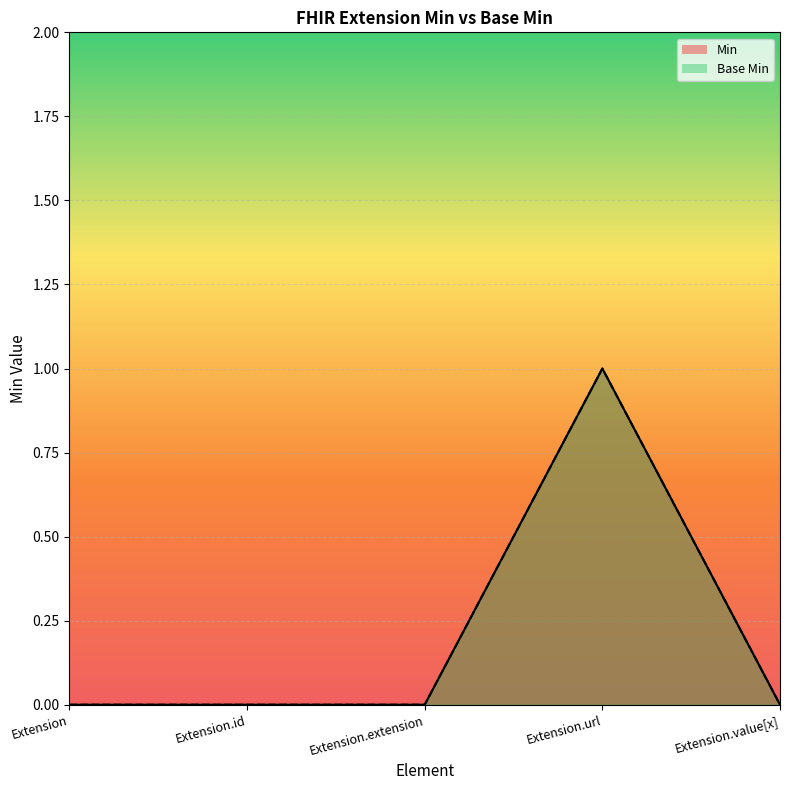

Rank the categories by Base Min value from lowest to highest.

Extension, Extension.id, Extension.extension, Extension.value[x], Extension.url